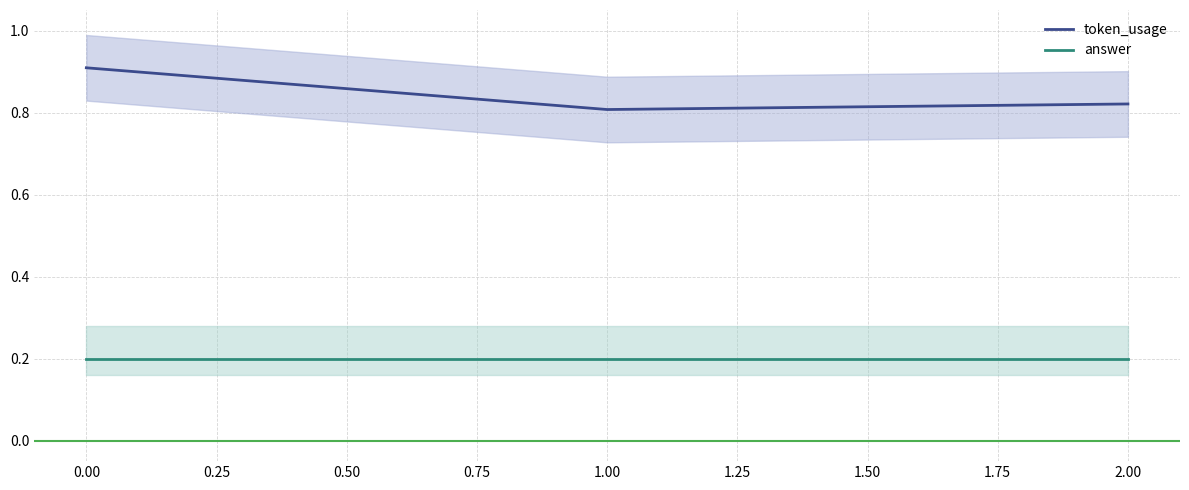

Which series has the largest total across all categories?

token_usage